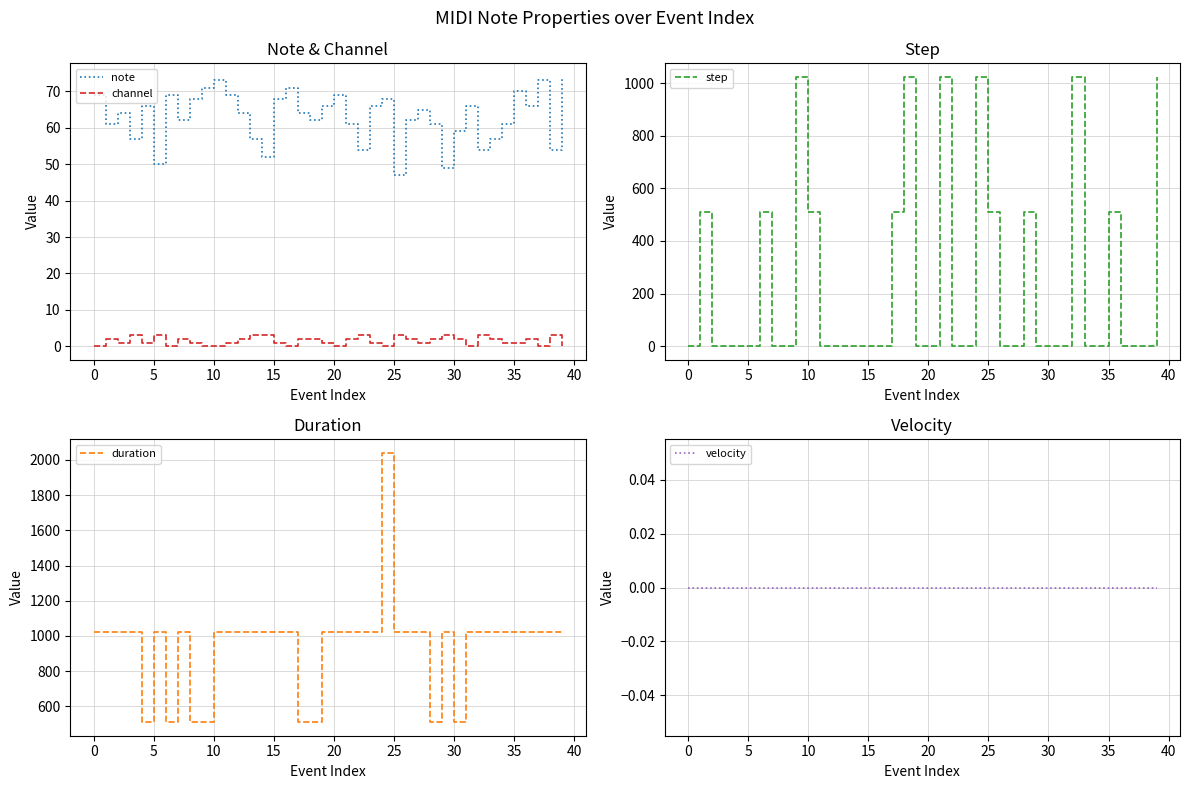

Does the chart have visible grid lines?

Yes